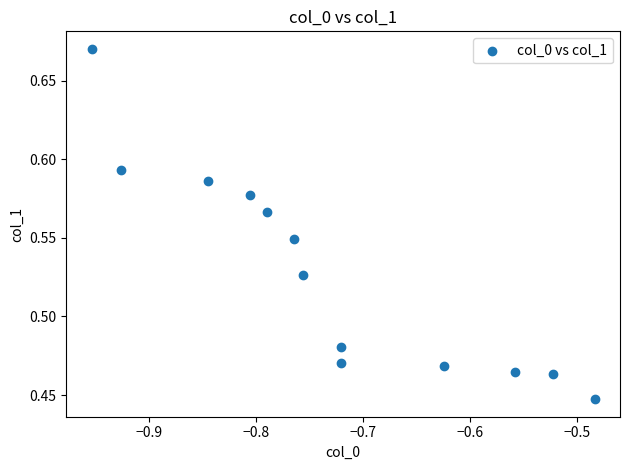

How many data points are displayed?

13